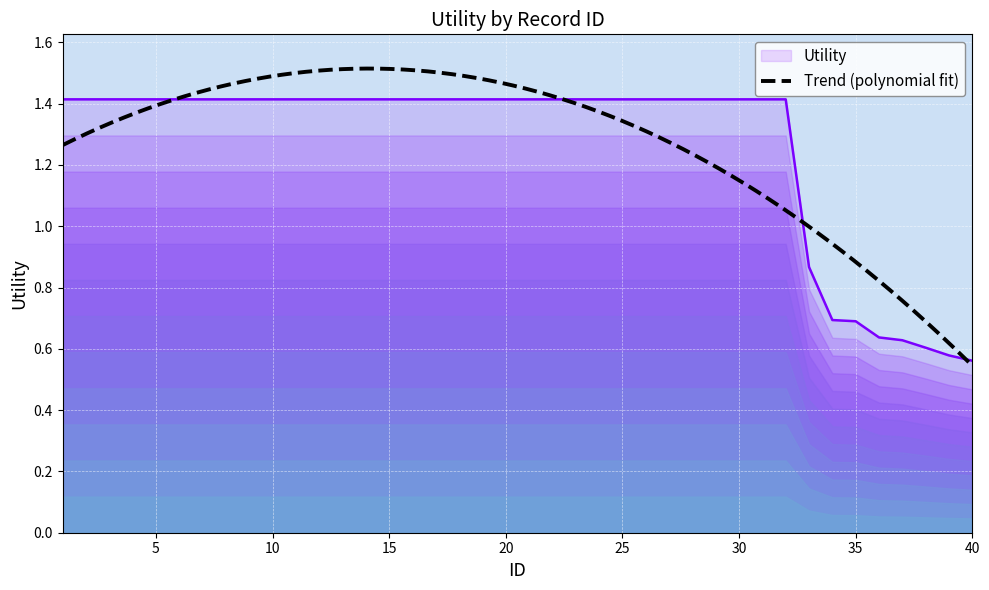

True or false: the data has more than 2 interior local peaks.

False